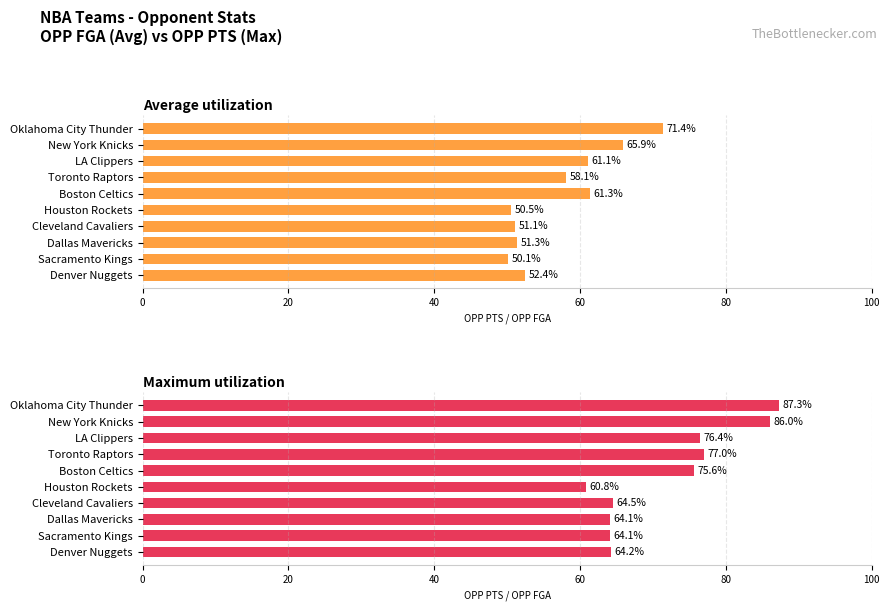

What position from the left is Oklahoma City Thunder?

1